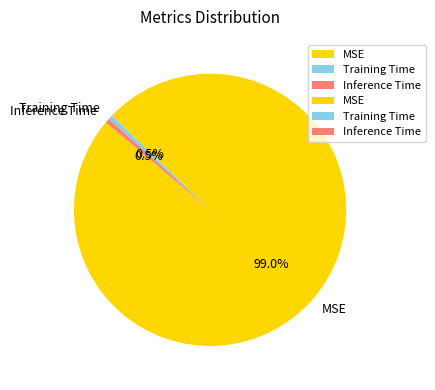

To the nearest percent, what is the difference between the largest and smallest slice percentages?

98%